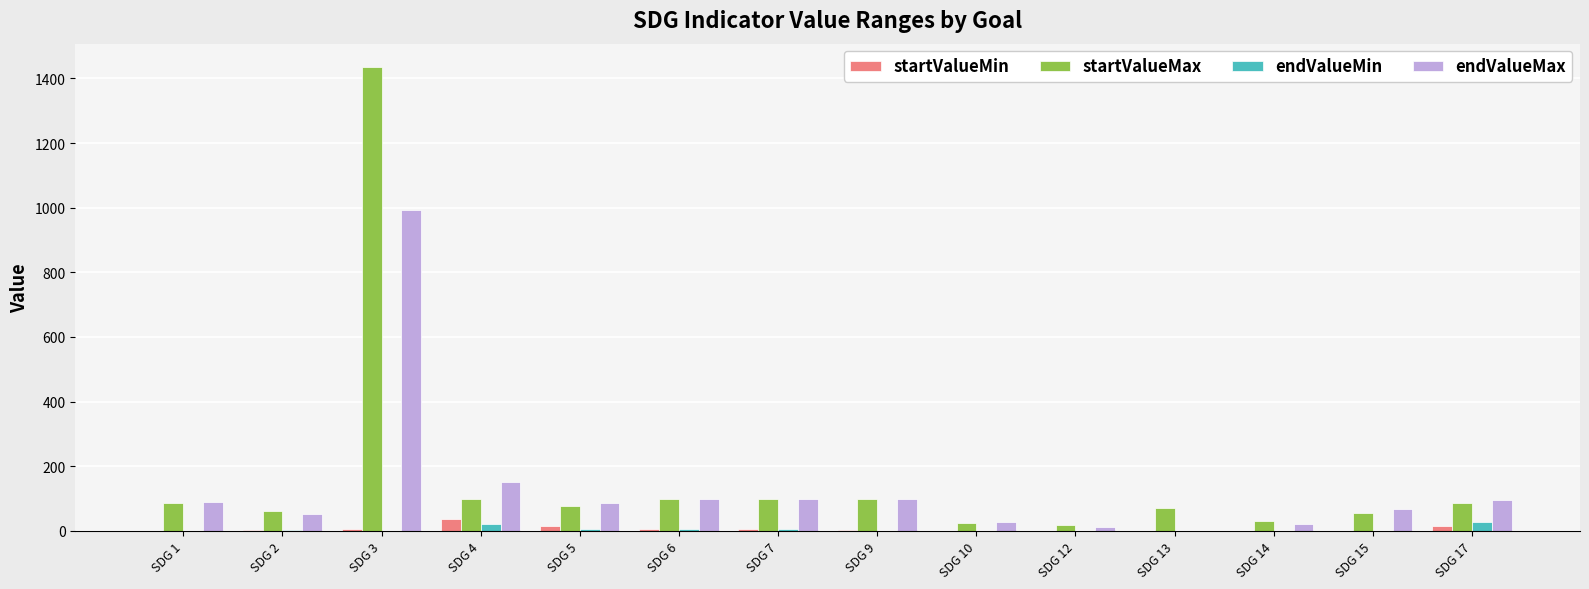

What is the highest value of the startValueMin series?

35.6